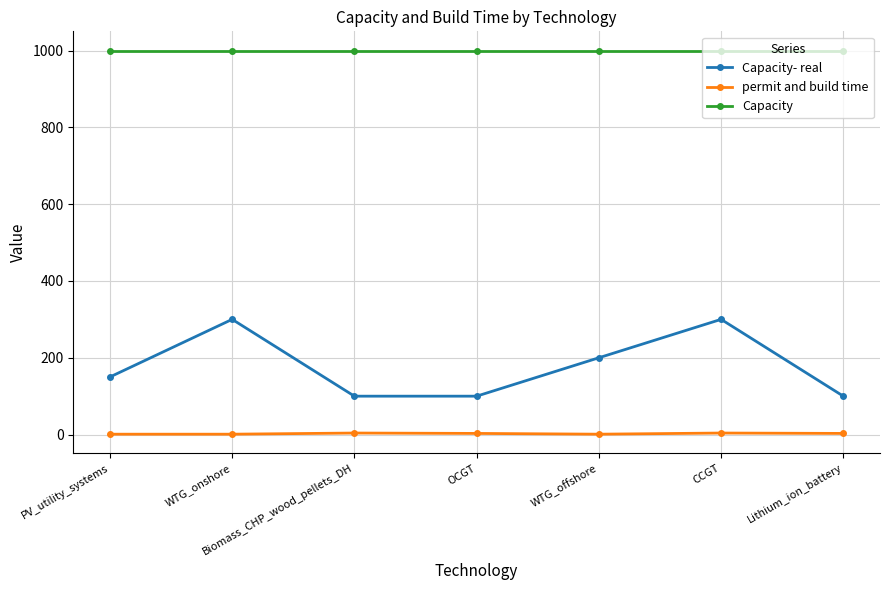

What is the greatest value displayed?

1000